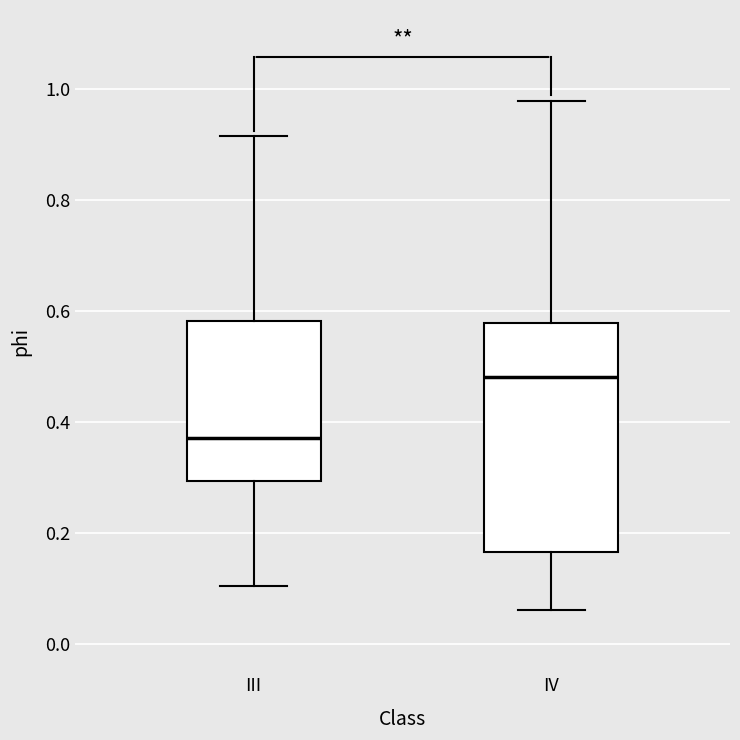

Comparing the boxes themselves (not the whiskers), which one is the tallest?

IV